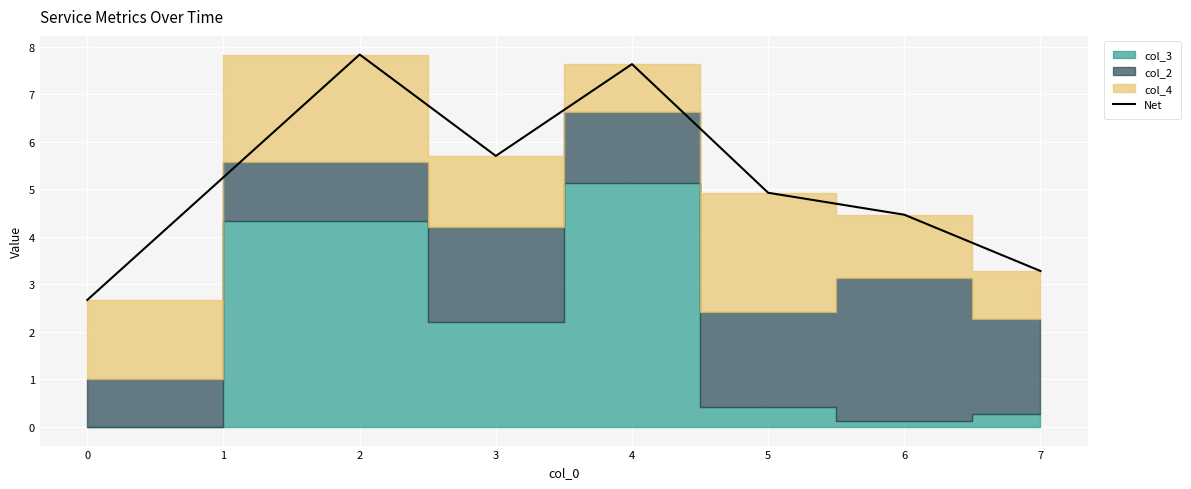

What is the lowest value of the Net series?

2.7